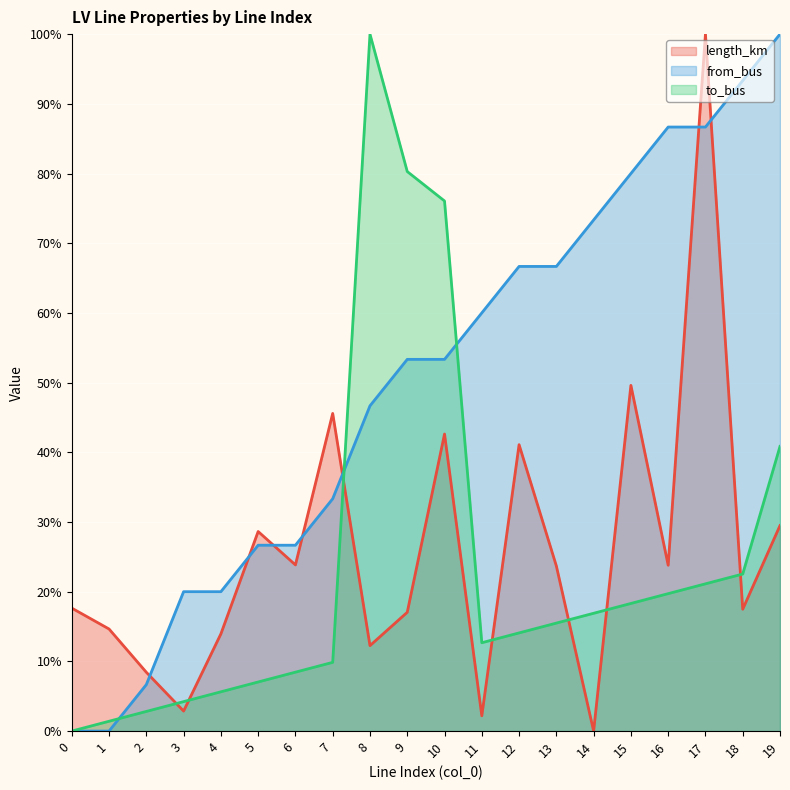

Which series has the largest range (max minus min)?

length_km